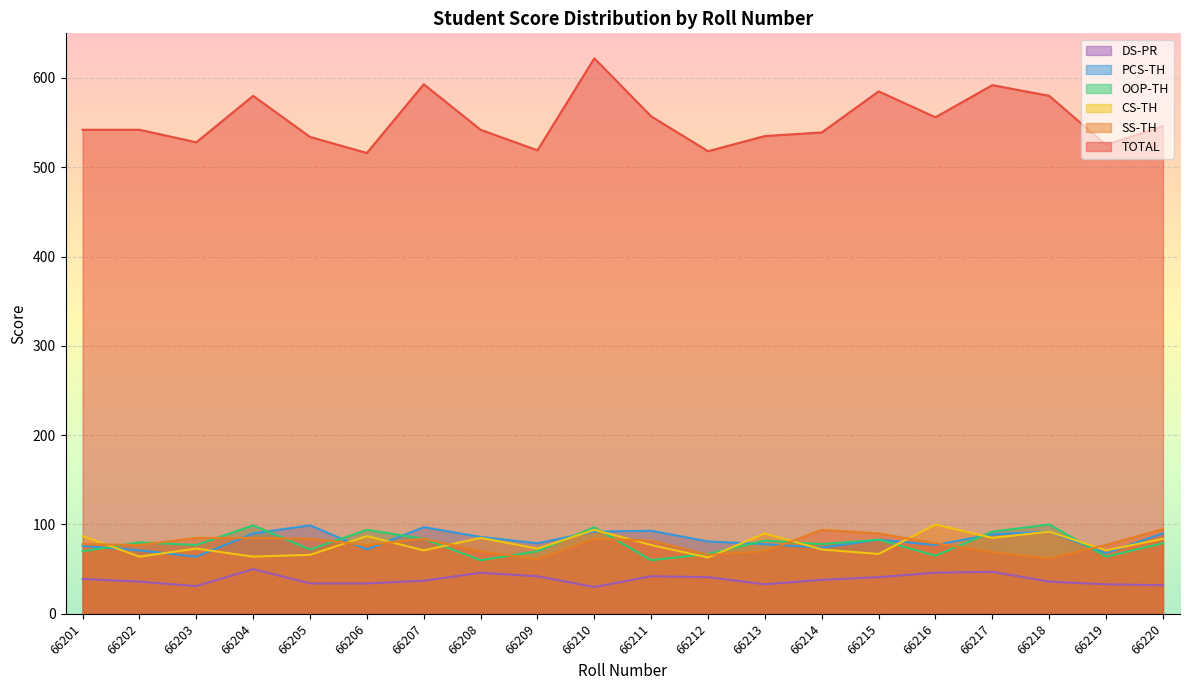

Which category has the lowest value in the DS-PR series?

66210